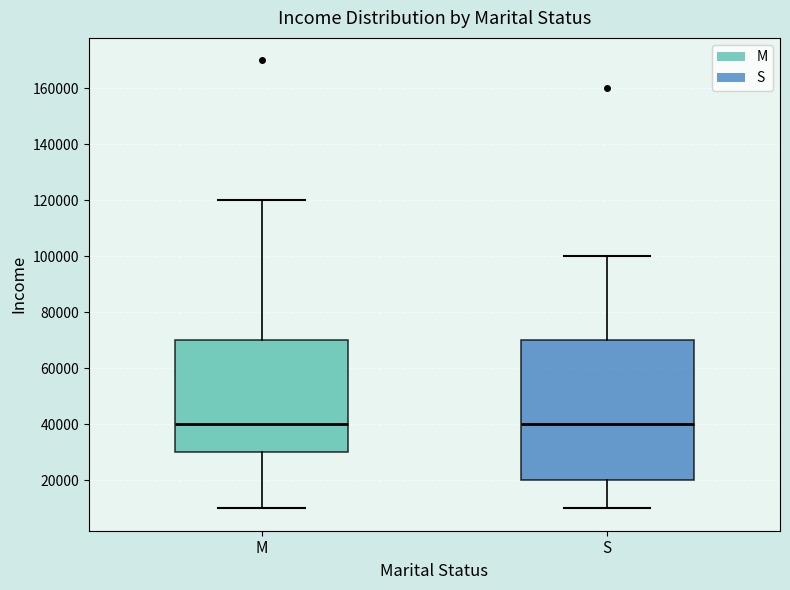

Reading left to right, read every box against the y-axis: the position of its median line, the range the box covers, and the ends of its whiskers. The values are not printed on the chart, so give them approximately, as read against the axis.

M: median 40000, box 30000 to 70000, whiskers 10000 to 120000
S: median 40000, box 20000 to 70000, whiskers 10000 to 100000